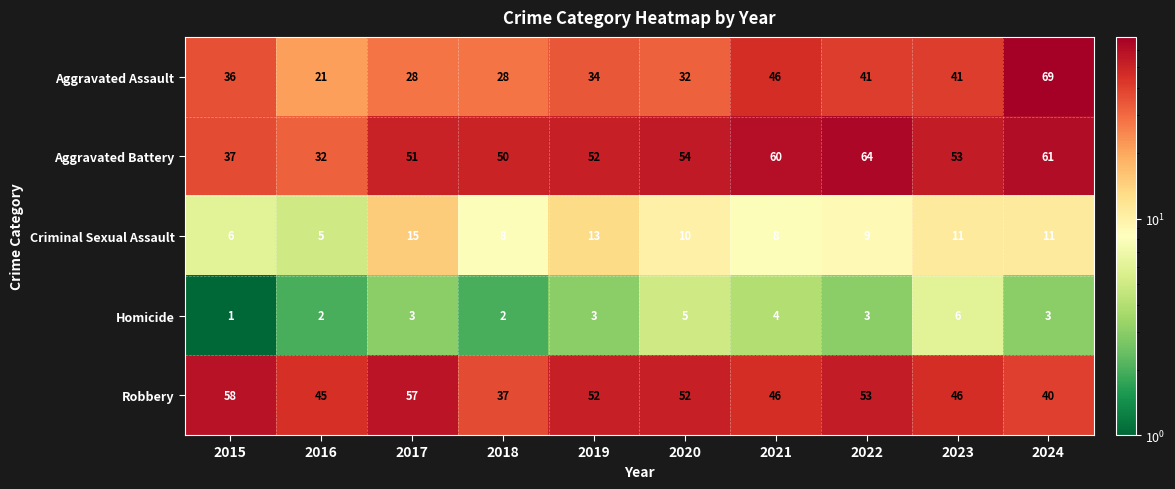

Rank the series by their maximum value, from lowest to highest.

Homicide, Criminal Sexual Assault, Robbery, Aggravated Battery, Aggravated Assault